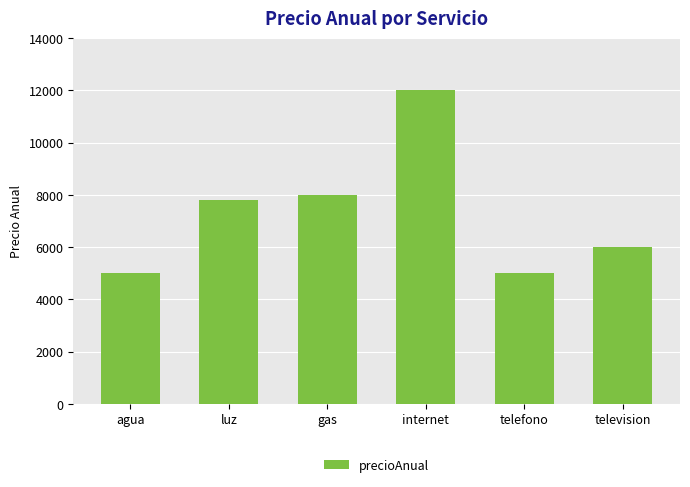

At which category does the chart reach its peak across all series?

internet